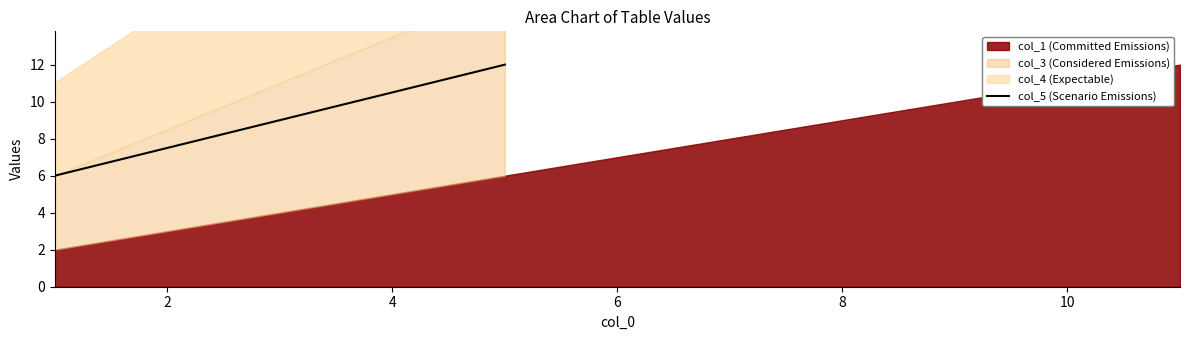

How many lines are shown in the chart?

1